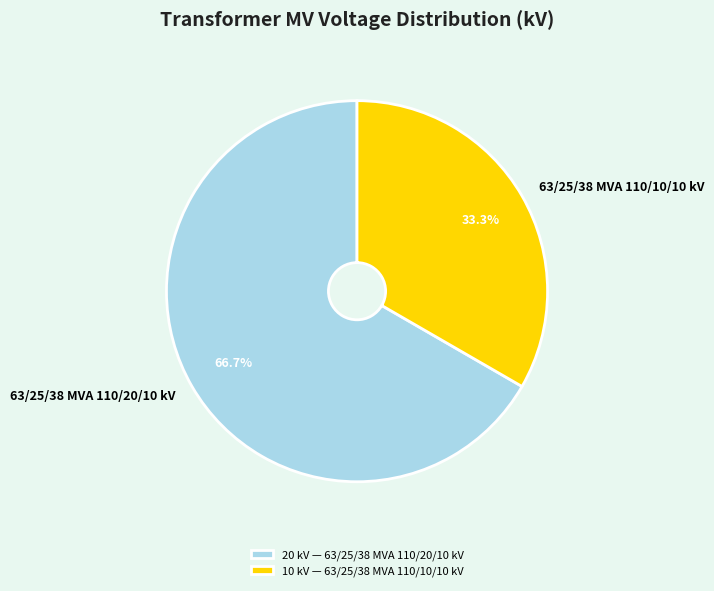

What is the majority slice?

63/25/38 MVA 110/20/10 kV